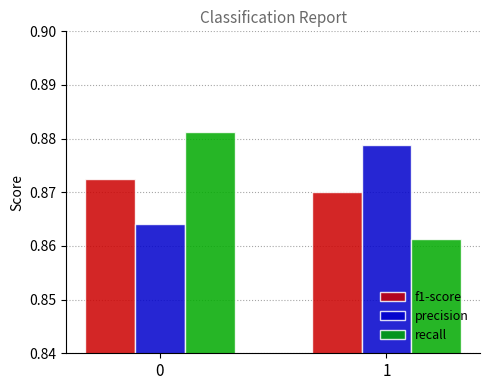

Is it true that precision equals 1.2 at 0?

False